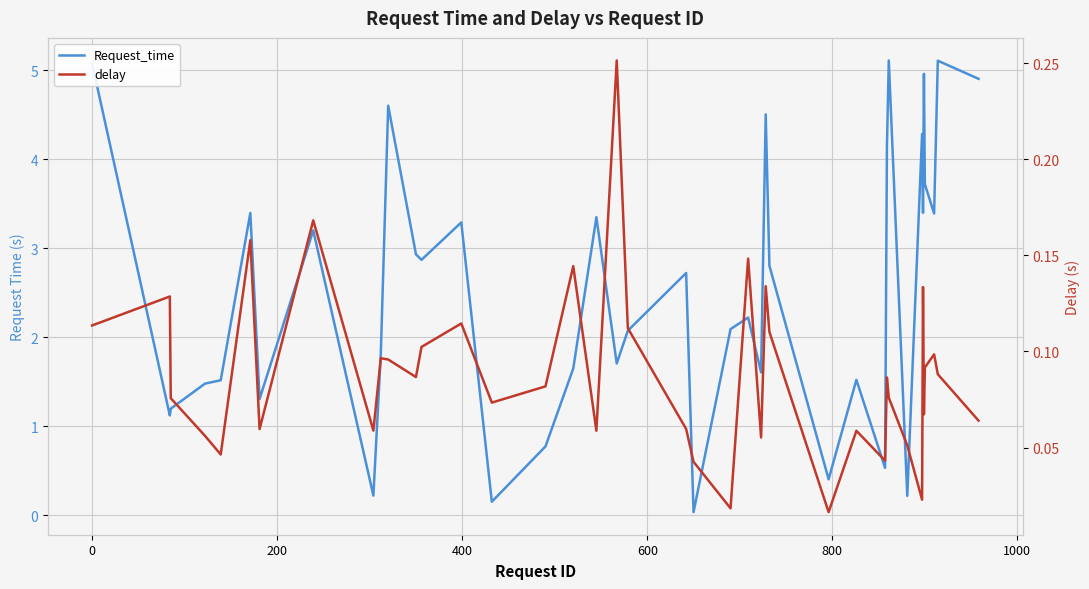

Which series has the widest spread of values?

Request_time